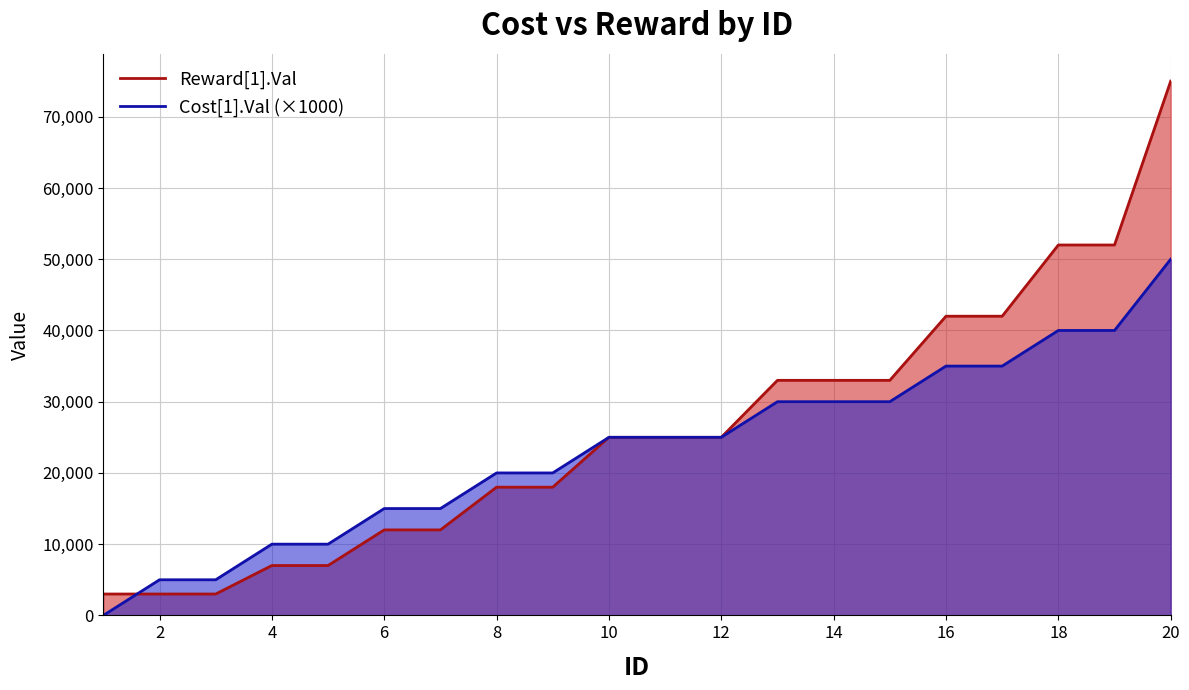

Count the number of data series in this chart.

2